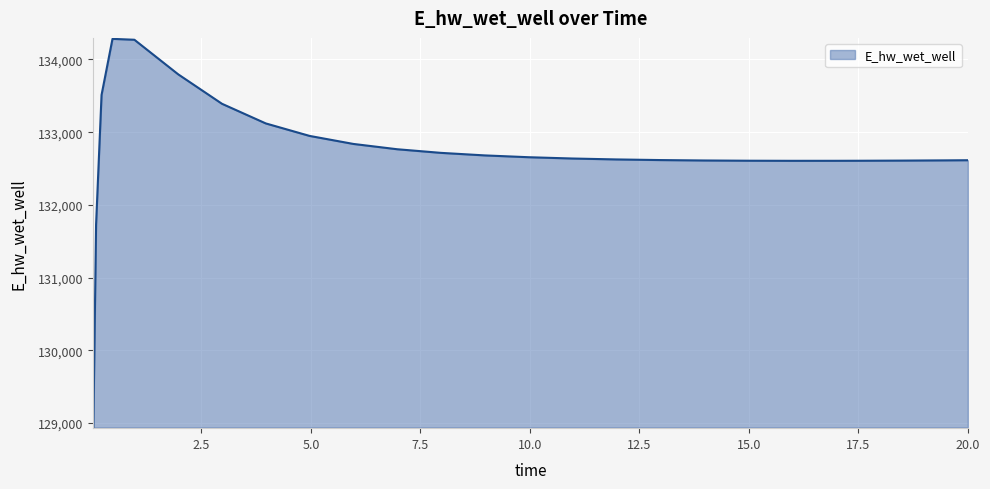

What is the smallest value displayed?

128942.2